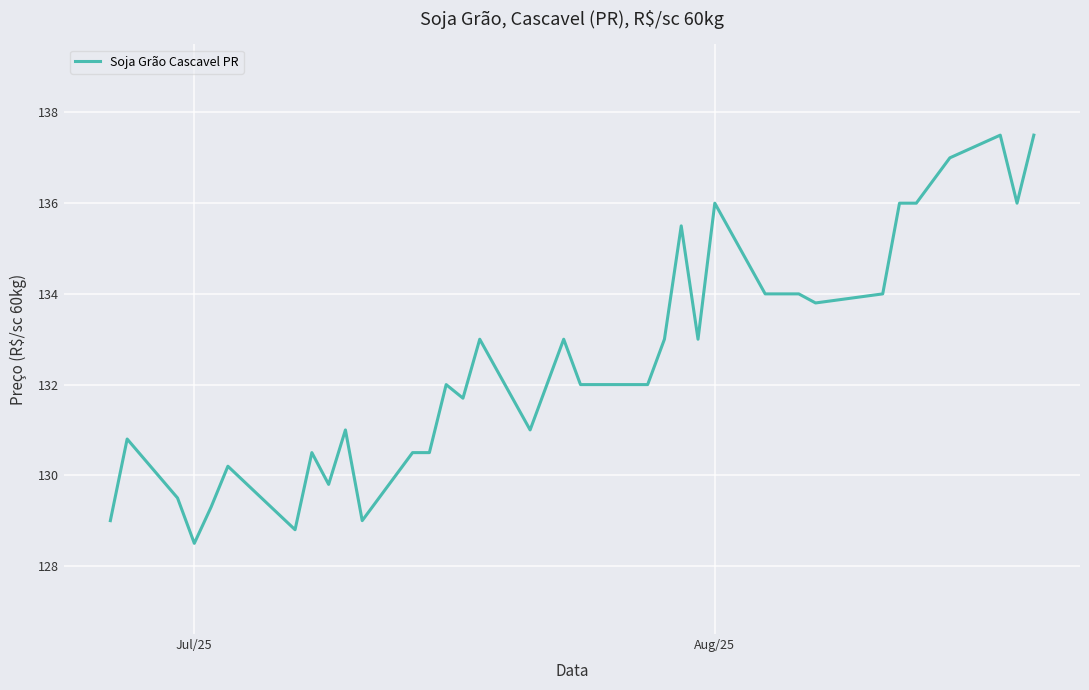

What is the smallest value displayed?

128.5